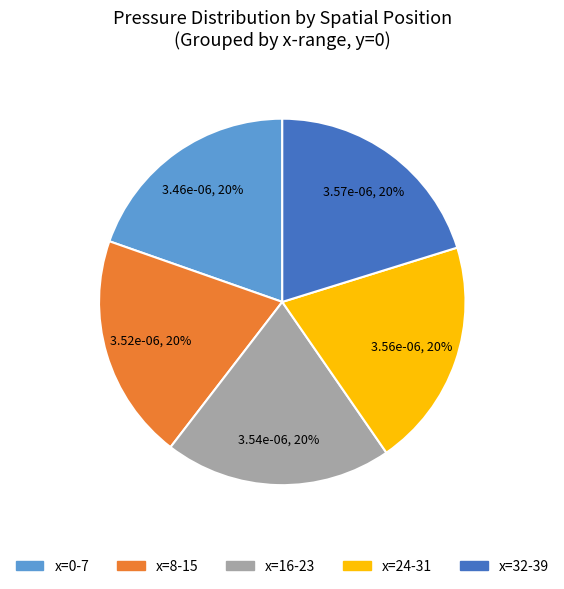

To the nearest percent, what is the average slice percentage?

20%